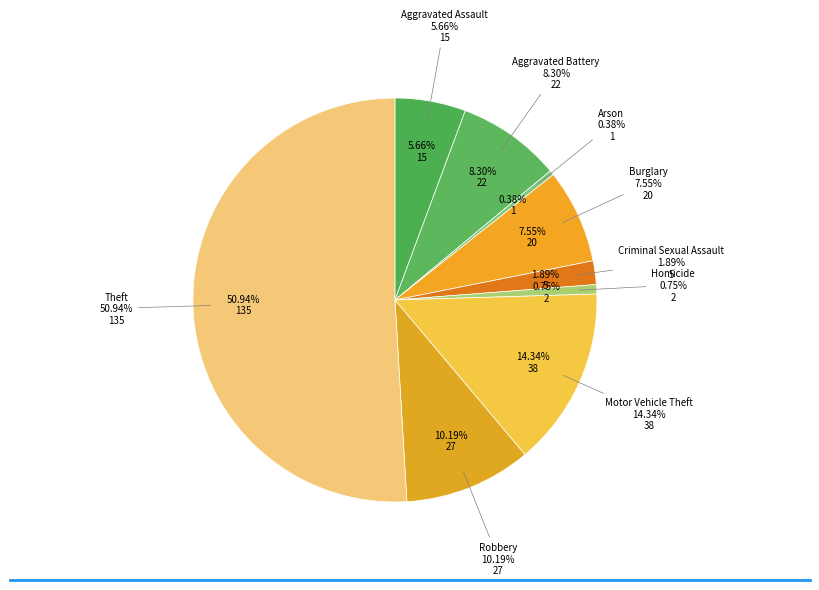

How many segments does this pie chart have?

9